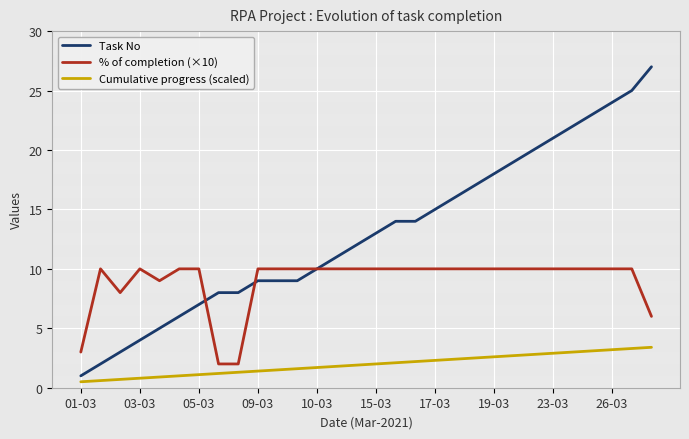

Which series has the largest range (max minus min)?

Task No